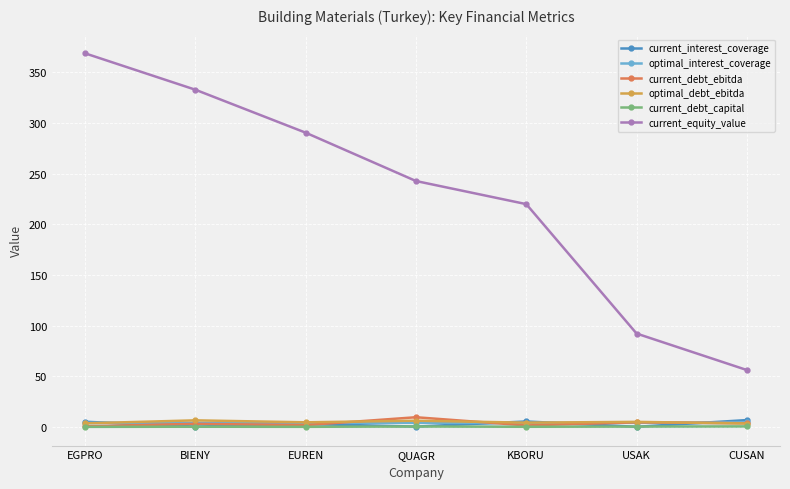

Rank the categories by current_equity_value value from lowest to highest.

CUSAN, USAK, KBORU, QUAGR, EUREN, BIENY, EGPRO